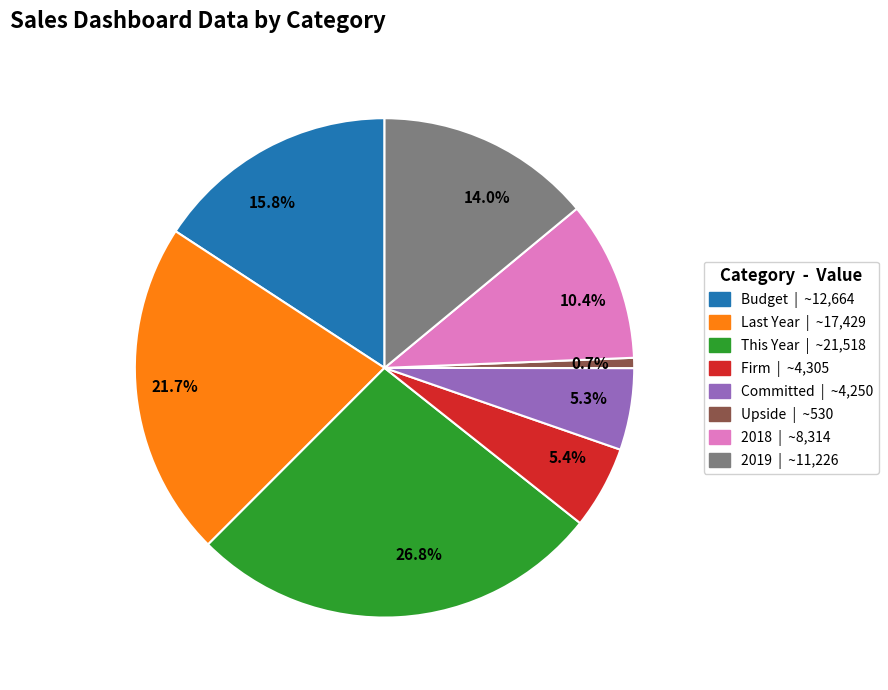

Which has a higher value, 5.4% or 21.7%?

21.7%